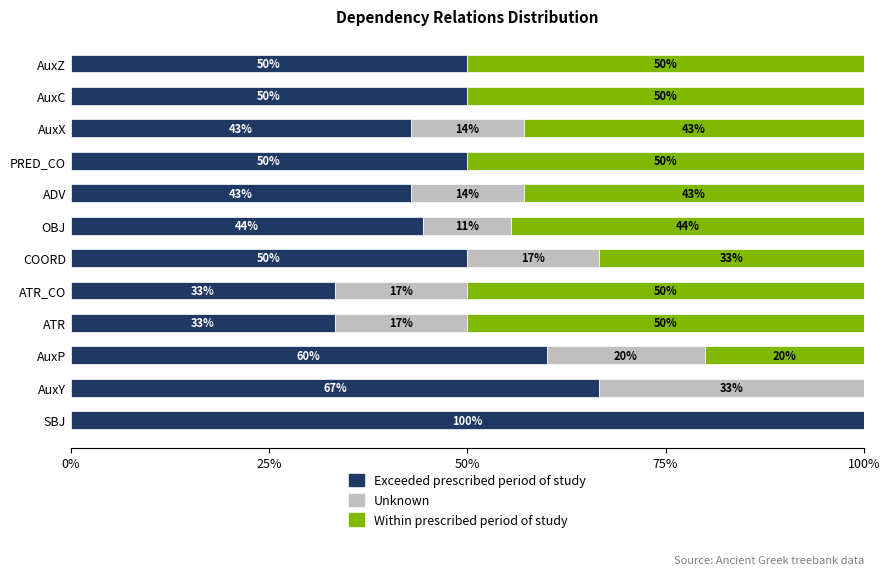

Count the number of data series in this chart.

3